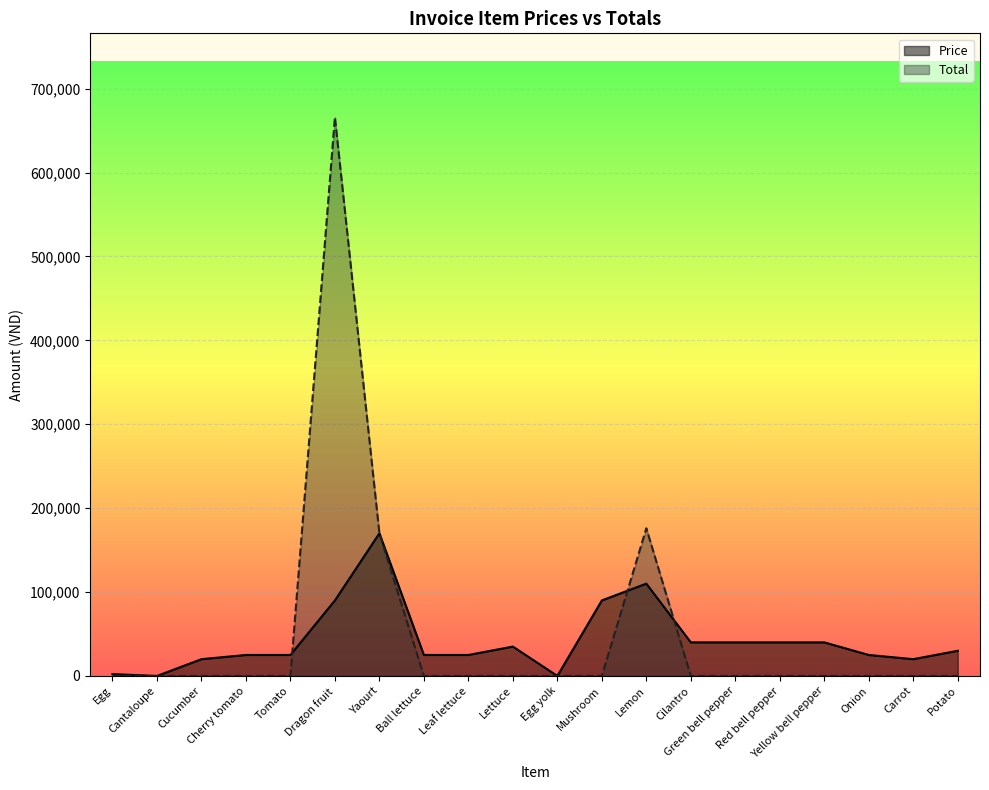

Reading left to right, transcribe all the data shown in this chart.

Price: Egg=2200	Cantaloupe=0	Cucumber=20000	Cherry tomato=25000	Tomato=25000	Dragon fruit=90000	Yaourt=170000	Ball lettuce=25000	Leaf lettuce=25000	Lettuce=35000	Egg yolk=0	Mushroom=90000	Lemon=110000	Cilantro=40000	Green bell pepper=40000	Red bell pepper=40000	Yellow bell pepper=40000	Onion=25000	Carrot=20000	Potato=30000
Total: Egg=0	Cantaloupe=0	Cucumber=0	Cherry tomato=0	Tomato=0	Dragon fruit=666000	Yaourt=170000	Ball lettuce=0	Leaf lettuce=0	Lettuce=0	Egg yolk=0	Mushroom=0	Lemon=176000	Cilantro=0	Green bell pepper=0	Red bell pepper=0	Yellow bell pepper=0	Onion=0	Carrot=0	Potato=0